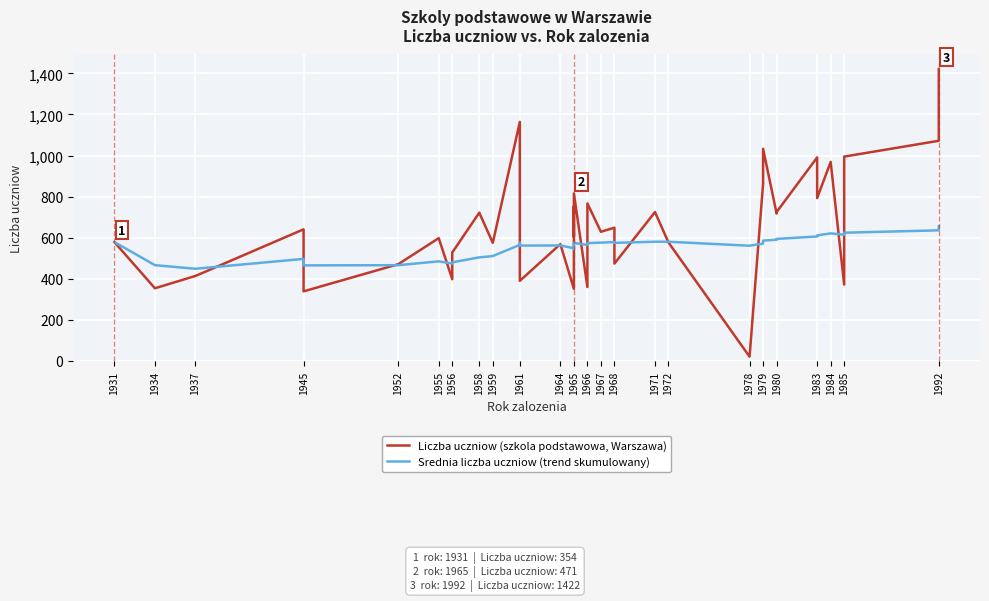

What is the approximate value of Srednia liczba uczniow (trend skumulowany) at 1992?

655.7